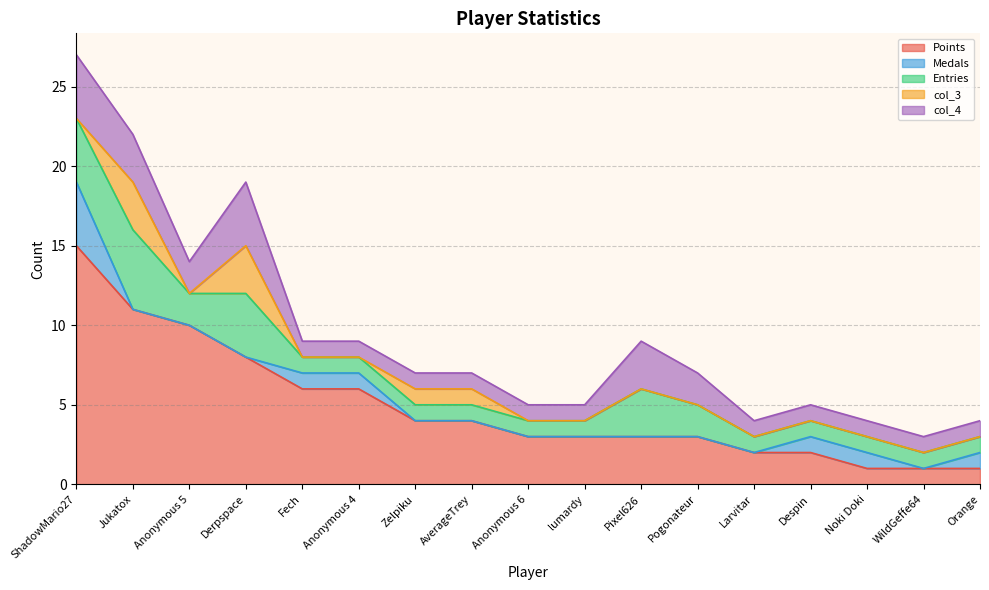

What is the label of the 8th point from the left?

AverageTrey